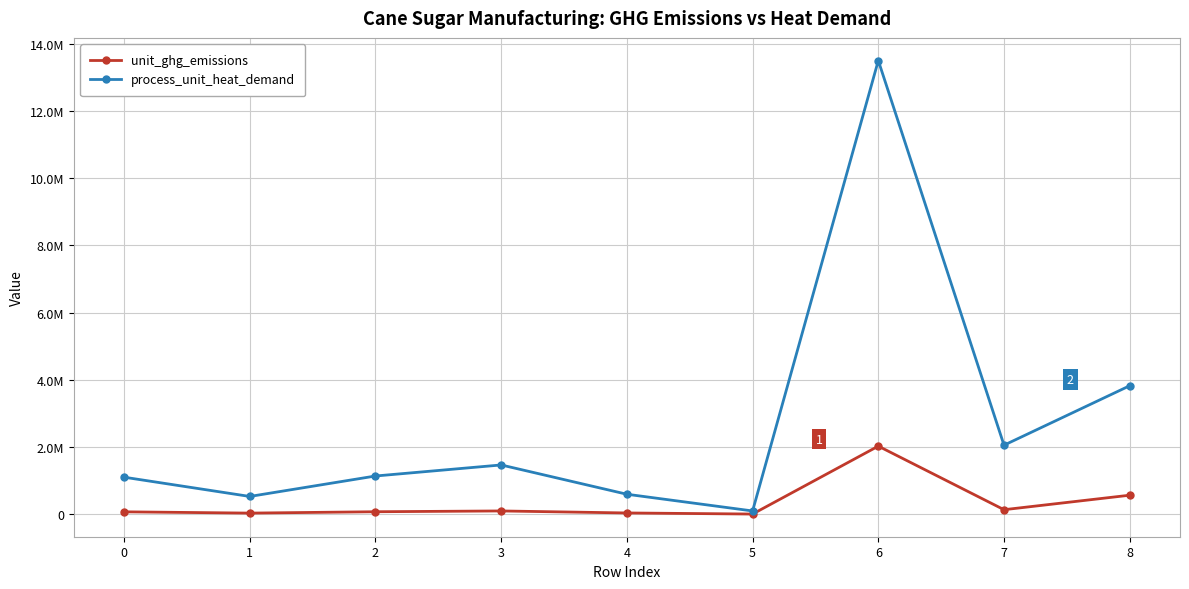

What is the difference between the second highest and minimum values in the process_unit_heat_demand series?

3726626.0